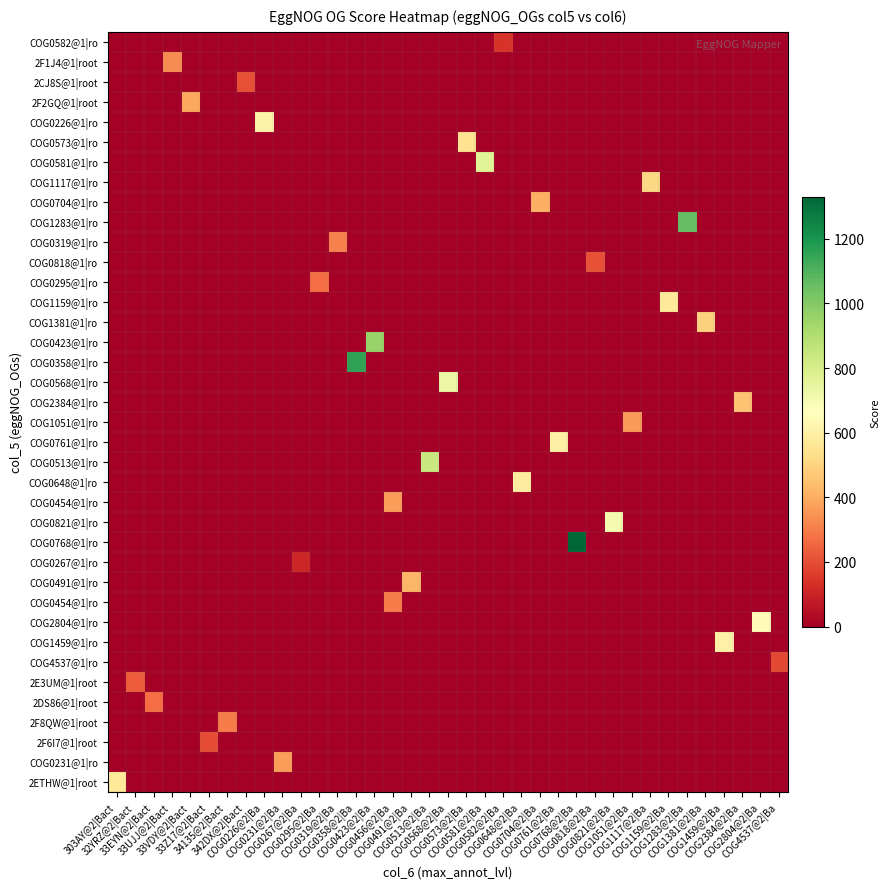

Reading left to right, extract all data points from this chart.

row_0: 303AY@2|Bact=0	32YRZ@2|Bact=0	33EYN@2|Bact=0	33UJJ@2|Bact=0	33VDY@2|Bact=0	33Z17@2|Bact=0	34135@2|Bact=0	342DX@2|Bact=0	COG0226@2|Ba=0	COG0231@2|Ba=0	COG0267@2|Ba=0	COG0295@2|Ba=0	COG0319@2|Ba=0	COG0358@2|Ba=0	COG0423@2|Ba=0	COG0456@2|Ba=0	COG0491@2|Ba=0	COG0513@2|Ba=0	COG0568@2|Ba=0	COG0573@2|Ba=0	COG0581@2|Ba=0	COG0582@2|Ba=143	COG0648@2|Ba=0	COG0704@2|Ba=0	COG0761@2|Ba=0	COG0768@2|Ba=0	COG0818@2|Ba=0	COG0821@2|Ba=0	COG1051@2|Ba=0	COG1117@2|Ba=0	COG1159@2|Ba=0	COG1283@2|Ba=0	COG1381@2|Ba=0	COG1459@2|Ba=0	COG2384@2|Ba=0	COG2804@2|Ba=0	COG4537@2|Ba=0
row_1: 303AY@2|Bact=0	32YRZ@2|Bact=0	33EYN@2|Bact=0	33UJJ@2|Bact=331	33VDY@2|Bact=0	33Z17@2|Bact=0	34135@2|Bact=0	342DX@2|Bact=0	COG0226@2|Ba=0	COG0231@2|Ba=0	COG0267@2|Ba=0	COG0295@2|Ba=0	COG0319@2|Ba=0	COG0358@2|Ba=0	COG0423@2|Ba=0	COG0456@2|Ba=0	COG0491@2|Ba=0	COG0513@2|Ba=0	COG0568@2|Ba=0	COG0573@2|Ba=0	COG0581@2|Ba=0	COG0582@2|Ba=0	COG0648@2|Ba=0	COG0704@2|Ba=0	COG0761@2|Ba=0	COG0768@2|Ba=0	COG0818@2|Ba=0	COG0821@2|Ba=0	COG1051@2|Ba=0	COG1117@2|Ba=0	COG1159@2|Ba=0	COG1283@2|Ba=0	COG1381@2|Ba=0	COG1459@2|Ba=0	COG2384@2|Ba=0	COG2804@2|Ba=0	COG4537@2|Ba=0
row_2: 303AY@2|Bact=0	32YRZ@2|Bact=0	33EYN@2|Bact=0	33UJJ@2|Bact=0	33VDY@2|Bact=0	33Z17@2|Bact=0	34135@2|Bact=0	342DX@2|Bact=203	COG0226@2|Ba=0	COG0231@2|Ba=0	COG0267@2|Ba=0	COG0295@2|Ba=0	COG0319@2|Ba=0	COG0358@2|Ba=0	COG0423@2|Ba=0	COG0456@2|Ba=0	COG0491@2|Ba=0	COG0513@2|Ba=0	COG0568@2|Ba=0	COG0573@2|Ba=0	COG0581@2|Ba=0	COG0582@2|Ba=0	COG0648@2|Ba=0	COG0704@2|Ba=0	COG0761@2|Ba=0	COG0768@2|Ba=0	COG0818@2|Ba=0	COG0821@2|Ba=0	COG1051@2|Ba=0	COG1117@2|Ba=0	COG1159@2|Ba=0	COG1283@2|Ba=0	COG1381@2|Ba=0	COG1459@2|Ba=0	COG2384@2|Ba=0	COG2804@2|Ba=0	COG4537@2|Ba=0
row_3: 303AY@2|Bact=0	32YRZ@2|Bact=0	33EYN@2|Bact=0	33UJJ@2|Bact=0	33VDY@2|Bact=387	33Z17@2|Bact=0	34135@2|Bact=0	342DX@2|Bact=0	COG0226@2|Ba=0	COG0231@2|Ba=0	COG0267@2|Ba=0	COG0295@2|Ba=0	COG0319@2|Ba=0	COG0358@2|Ba=0	COG0423@2|Ba=0	COG0456@2|Ba=0	COG0491@2|Ba=0	COG0513@2|Ba=0	COG0568@2|Ba=0	COG0573@2|Ba=0	COG0581@2|Ba=0	COG0582@2|Ba=0	COG0648@2|Ba=0	COG0704@2|Ba=0	COG0761@2|Ba=0	COG0768@2|Ba=0	COG0818@2|Ba=0	COG0821@2|Ba=0	COG1051@2|Ba=0	COG1117@2|Ba=0	COG1159@2|Ba=0	COG1283@2|Ba=0	COG1381@2|Ba=0	COG1459@2|Ba=0	COG2384@2|Ba=0	COG2804@2|Ba=0	COG4537@2|Ba=0
row_4: 303AY@2|Bact=0	32YRZ@2|Bact=0	33EYN@2|Bact=0	33UJJ@2|Bact=0	33VDY@2|Bact=0	33Z17@2|Bact=0	34135@2|Bact=0	342DX@2|Bact=0	COG0226@2|Ba=611	COG0231@2|Ba=0	COG0267@2|Ba=0	COG0295@2|Ba=0	COG0319@2|Ba=0	COG0358@2|Ba=0	COG0423@2|Ba=0	COG0456@2|Ba=0	COG0491@2|Ba=0	COG0513@2|Ba=0	COG0568@2|Ba=0	COG0573@2|Ba=0	COG0581@2|Ba=0	COG0582@2|Ba=0	COG0648@2|Ba=0	COG0704@2|Ba=0	COG0761@2|Ba=0	COG0768@2|Ba=0	COG0818@2|Ba=0	COG0821@2|Ba=0	COG1051@2|Ba=0	COG1117@2|Ba=0	COG1159@2|Ba=0	COG1283@2|Ba=0	COG1381@2|Ba=0	COG1459@2|Ba=0	COG2384@2|Ba=0	COG2804@2|Ba=0	COG4537@2|Ba=0
row_5: 303AY@2|Bact=0	32YRZ@2|Bact=0	33EYN@2|Bact=0	33UJJ@2|Bact=0	33VDY@2|Bact=0	33Z17@2|Bact=0	34135@2|Bact=0	342DX@2|Bact=0	COG0226@2|Ba=0	COG0231@2|Ba=0	COG0267@2|Ba=0	COG0295@2|Ba=0	COG0319@2|Ba=0	COG0358@2|Ba=0	COG0423@2|Ba=0	COG0456@2|Ba=0	COG0491@2|Ba=0	COG0513@2|Ba=0	COG0568@2|Ba=0	COG0573@2|Ba=548	COG0581@2|Ba=0	COG0582@2|Ba=0	COG0648@2|Ba=0	COG0704@2|Ba=0	COG0761@2|Ba=0	COG0768@2|Ba=0	COG0818@2|Ba=0	COG0821@2|Ba=0	COG1051@2|Ba=0	COG1117@2|Ba=0	COG1159@2|Ba=0	COG1283@2|Ba=0	COG1381@2|Ba=0	COG1459@2|Ba=0	COG2384@2|Ba=0	COG2804@2|Ba=0	COG4537@2|Ba=0
row_6: 303AY@2|Bact=0	32YRZ@2|Bact=0	33EYN@2|Bact=0	33UJJ@2|Bact=0	33VDY@2|Bact=0	33Z17@2|Bact=0	34135@2|Bact=0	342DX@2|Bact=0	COG0226@2|Ba=0	COG0231@2|Ba=0	COG0267@2|Ba=0	COG0295@2|Ba=0	COG0319@2|Ba=0	COG0358@2|Ba=0	COG0423@2|Ba=0	COG0456@2|Ba=0	COG0491@2|Ba=0	COG0513@2|Ba=0	COG0568@2|Ba=0	COG0573@2|Ba=0	COG0581@2|Ba=768	COG0582@2|Ba=0	COG0648@2|Ba=0	COG0704@2|Ba=0	COG0761@2|Ba=0	COG0768@2|Ba=0	COG0818@2|Ba=0	COG0821@2|Ba=0	COG1051@2|Ba=0	COG1117@2|Ba=0	COG1159@2|Ba=0	COG1283@2|Ba=0	COG1381@2|Ba=0	COG1459@2|Ba=0	COG2384@2|Ba=0	COG2804@2|Ba=0	COG4537@2|Ba=0
row_7: 303AY@2|Bact=0	32YRZ@2|Bact=0	33EYN@2|Bact=0	33UJJ@2|Bact=0	33VDY@2|Bact=0	33Z17@2|Bact=0	34135@2|Bact=0	342DX@2|Bact=0	COG0226@2|Ba=0	COG0231@2|Ba=0	COG0267@2|Ba=0	COG0295@2|Ba=0	COG0319@2|Ba=0	COG0358@2|Ba=0	COG0423@2|Ba=0	COG0456@2|Ba=0	COG0491@2|Ba=0	COG0513@2|Ba=0	COG0568@2|Ba=0	COG0573@2|Ba=0	COG0581@2|Ba=0	COG0582@2|Ba=0	COG0648@2|Ba=0	COG0704@2|Ba=0	COG0761@2|Ba=0	COG0768@2|Ba=0	COG0818@2|Ba=0	COG0821@2|Ba=0	COG1051@2|Ba=0	COG1117@2|Ba=510	COG1159@2|Ba=0	COG1283@2|Ba=0	COG1381@2|Ba=0	COG1459@2|Ba=0	COG2384@2|Ba=0	COG2804@2|Ba=0	COG4537@2|Ba=0
row_8: 303AY@2|Bact=0	32YRZ@2|Bact=0	33EYN@2|Bact=0	33UJJ@2|Bact=0	33VDY@2|Bact=0	33Z17@2|Bact=0	34135@2|Bact=0	342DX@2|Bact=0	COG0226@2|Ba=0	COG0231@2|Ba=0	COG0267@2|Ba=0	COG0295@2|Ba=0	COG0319@2|Ba=0	COG0358@2|Ba=0	COG0423@2|Ba=0	COG0456@2|Ba=0	COG0491@2|Ba=0	COG0513@2|Ba=0	COG0568@2|Ba=0	COG0573@2|Ba=0	COG0581@2|Ba=0	COG0582@2|Ba=0	COG0648@2|Ba=0	COG0704@2|Ba=410	COG0761@2|Ba=0	COG0768@2|Ba=0	COG0818@2|Ba=0	COG0821@2|Ba=0	COG1051@2|Ba=0	COG1117@2|Ba=0	COG1159@2|Ba=0	COG1283@2|Ba=0	COG1381@2|Ba=0	COG1459@2|Ba=0	COG2384@2|Ba=0	COG2804@2|Ba=0	COG4537@2|Ba=0
row_9: 303AY@2|Bact=0	32YRZ@2|Bact=0	33EYN@2|Bact=0	33UJJ@2|Bact=0	33VDY@2|Bact=0	33Z17@2|Bact=0	34135@2|Bact=0	342DX@2|Bact=0	COG0226@2|Ba=0	COG0231@2|Ba=0	COG0267@2|Ba=0	COG0295@2|Ba=0	COG0319@2|Ba=0	COG0358@2|Ba=0	COG0423@2|Ba=0	COG0456@2|Ba=0	COG0491@2|Ba=0	COG0513@2|Ba=0	COG0568@2|Ba=0	COG0573@2|Ba=0	COG0581@2|Ba=0	COG0582@2|Ba=0	COG0648@2|Ba=0	COG0704@2|Ba=0	COG0761@2|Ba=0	COG0768@2|Ba=0	COG0818@2|Ba=0	COG0821@2|Ba=0	COG1051@2|Ba=0	COG1117@2|Ba=0	COG1159@2|Ba=0	COG1283@2|Ba=1064	COG1381@2|Ba=0	COG1459@2|Ba=0	COG2384@2|Ba=0	COG2804@2|Ba=0	COG4537@2|Ba=0
row_10: 303AY@2|Bact=0	32YRZ@2|Bact=0	33EYN@2|Bact=0	33UJJ@2|Bact=0	33VDY@2|Bact=0	33Z17@2|Bact=0	34135@2|Bact=0	342DX@2|Bact=0	COG0226@2|Ba=0	COG0231@2|Ba=0	COG0267@2|Ba=0	COG0295@2|Ba=0	COG0319@2|Ba=309	COG0358@2|Ba=0	COG0423@2|Ba=0	COG0456@2|Ba=0	COG0491@2|Ba=0	COG0513@2|Ba=0	COG0568@2|Ba=0	COG0573@2|Ba=0	COG0581@2|Ba=0	COG0582@2|Ba=0	COG0648@2|Ba=0	COG0704@2|Ba=0	COG0761@2|Ba=0	COG0768@2|Ba=0	COG0818@2|Ba=0	COG0821@2|Ba=0	COG1051@2|Ba=0	COG1117@2|Ba=0	COG1159@2|Ba=0	COG1283@2|Ba=0	COG1381@2|Ba=0	COG1459@2|Ba=0	COG2384@2|Ba=0	COG2804@2|Ba=0	COG4537@2|Ba=0
row_11: 303AY@2|Bact=0	32YRZ@2|Bact=0	33EYN@2|Bact=0	33UJJ@2|Bact=0	33VDY@2|Bact=0	33Z17@2|Bact=0	34135@2|Bact=0	342DX@2|Bact=0	COG0226@2|Ba=0	COG0231@2|Ba=0	COG0267@2|Ba=0	COG0295@2|Ba=0	COG0319@2|Ba=0	COG0358@2|Ba=0	COG0423@2|Ba=0	COG0456@2|Ba=0	COG0491@2|Ba=0	COG0513@2|Ba=0	COG0568@2|Ba=0	COG0573@2|Ba=0	COG0581@2|Ba=0	COG0582@2|Ba=0	COG0648@2|Ba=0	COG0704@2|Ba=0	COG0761@2|Ba=0	COG0768@2|Ba=0	COG0818@2|Ba=212	COG0821@2|Ba=0	COG1051@2|Ba=0	COG1117@2|Ba=0	COG1159@2|Ba=0	COG1283@2|Ba=0	COG1381@2|Ba=0	COG1459@2|Ba=0	COG2384@2|Ba=0	COG2804@2|Ba=0	COG4537@2|Ba=0
row_12: 303AY@2|Bact=0	32YRZ@2|Bact=0	33EYN@2|Bact=0	33UJJ@2|Bact=0	33VDY@2|Bact=0	33Z17@2|Bact=0	34135@2|Bact=0	342DX@2|Bact=0	COG0226@2|Ba=0	COG0231@2|Ba=0	COG0267@2|Ba=0	COG0295@2|Ba=268	COG0319@2|Ba=0	COG0358@2|Ba=0	COG0423@2|Ba=0	COG0456@2|Ba=0	COG0491@2|Ba=0	COG0513@2|Ba=0	COG0568@2|Ba=0	COG0573@2|Ba=0	COG0581@2|Ba=0	COG0582@2|Ba=0	COG0648@2|Ba=0	COG0704@2|Ba=0	COG0761@2|Ba=0	COG0768@2|Ba=0	COG0818@2|Ba=0	COG0821@2|Ba=0	COG1051@2|Ba=0	COG1117@2|Ba=0	COG1159@2|Ba=0	COG1283@2|Ba=0	COG1381@2|Ba=0	COG1459@2|Ba=0	COG2384@2|Ba=0	COG2804@2|Ba=0	COG4537@2|Ba=0
row_13: 303AY@2|Bact=0	32YRZ@2|Bact=0	33EYN@2|Bact=0	33UJJ@2|Bact=0	33VDY@2|Bact=0	33Z17@2|Bact=0	34135@2|Bact=0	342DX@2|Bact=0	COG0226@2|Ba=0	COG0231@2|Ba=0	COG0267@2|Ba=0	COG0295@2|Ba=0	COG0319@2|Ba=0	COG0358@2|Ba=0	COG0423@2|Ba=0	COG0456@2|Ba=0	COG0491@2|Ba=0	COG0513@2|Ba=0	COG0568@2|Ba=0	COG0573@2|Ba=0	COG0581@2|Ba=0	COG0582@2|Ba=0	COG0648@2|Ba=0	COG0704@2|Ba=0	COG0761@2|Ba=0	COG0768@2|Ba=0	COG0818@2|Ba=0	COG0821@2|Ba=0	COG1051@2|Ba=0	COG1117@2|Ba=0	COG1159@2|Ba=573	COG1283@2|Ba=0	COG1381@2|Ba=0	COG1459@2|Ba=0	COG2384@2|Ba=0	COG2804@2|Ba=0	COG4537@2|Ba=0
row_14: 303AY@2|Bact=0	32YRZ@2|Bact=0	33EYN@2|Bact=0	33UJJ@2|Bact=0	33VDY@2|Bact=0	33Z17@2|Bact=0	34135@2|Bact=0	342DX@2|Bact=0	COG0226@2|Ba=0	COG0231@2|Ba=0	COG0267@2|Ba=0	COG0295@2|Ba=0	COG0319@2|Ba=0	COG0358@2|Ba=0	COG0423@2|Ba=0	COG0456@2|Ba=0	COG0491@2|Ba=0	COG0513@2|Ba=0	COG0568@2|Ba=0	COG0573@2|Ba=0	COG0581@2|Ba=0	COG0582@2|Ba=0	COG0648@2|Ba=0	COG0704@2|Ba=0	COG0761@2|Ba=0	COG0768@2|Ba=0	COG0818@2|Ba=0	COG0821@2|Ba=0	COG1051@2|Ba=0	COG1117@2|Ba=0	COG1159@2|Ba=0	COG1283@2|Ba=0	COG1381@2|Ba=492	COG1459@2|Ba=0	COG2384@2|Ba=0	COG2804@2|Ba=0	COG4537@2|Ba=0
row_15: 303AY@2|Bact=0	32YRZ@2|Bact=0	33EYN@2|Bact=0	33UJJ@2|Bact=0	33VDY@2|Bact=0	33Z17@2|Bact=0	34135@2|Bact=0	342DX@2|Bact=0	COG0226@2|Ba=0	COG0231@2|Ba=0	COG0267@2|Ba=0	COG0295@2|Ba=0	COG0319@2|Ba=0	COG0358@2|Ba=0	COG0423@2|Ba=959	COG0456@2|Ba=0	COG0491@2|Ba=0	COG0513@2|Ba=0	COG0568@2|Ba=0	COG0573@2|Ba=0	COG0581@2|Ba=0	COG0582@2|Ba=0	COG0648@2|Ba=0	COG0704@2|Ba=0	COG0761@2|Ba=0	COG0768@2|Ba=0	COG0818@2|Ba=0	COG0821@2|Ba=0	COG1051@2|Ba=0	COG1117@2|Ba=0	COG1159@2|Ba=0	COG1283@2|Ba=0	COG1381@2|Ba=0	COG1459@2|Ba=0	COG2384@2|Ba=0	COG2804@2|Ba=0	COG4537@2|Ba=0
row_16: 303AY@2|Bact=0	32YRZ@2|Bact=0	33EYN@2|Bact=0	33UJJ@2|Bact=0	33VDY@2|Bact=0	33Z17@2|Bact=0	34135@2|Bact=0	342DX@2|Bact=0	COG0226@2|Ba=0	COG0231@2|Ba=0	COG0267@2|Ba=0	COG0295@2|Ba=0	COG0319@2|Ba=0	COG0358@2|Ba=1155	COG0423@2|Ba=0	COG0456@2|Ba=0	COG0491@2|Ba=0	COG0513@2|Ba=0	COG0568@2|Ba=0	COG0573@2|Ba=0	COG0581@2|Ba=0	COG0582@2|Ba=0	COG0648@2|Ba=0	COG0704@2|Ba=0	COG0761@2|Ba=0	COG0768@2|Ba=0	COG0818@2|Ba=0	COG0821@2|Ba=0	COG1051@2|Ba=0	COG1117@2|Ba=0	COG1159@2|Ba=0	COG1283@2|Ba=0	COG1381@2|Ba=0	COG1459@2|Ba=0	COG2384@2|Ba=0	COG2804@2|Ba=0	COG4537@2|Ba=0
row_17: 303AY@2|Bact=0	32YRZ@2|Bact=0	33EYN@2|Bact=0	33UJJ@2|Bact=0	33VDY@2|Bact=0	33Z17@2|Bact=0	34135@2|Bact=0	342DX@2|Bact=0	COG0226@2|Ba=0	COG0231@2|Ba=0	COG0267@2|Ba=0	COG0295@2|Ba=0	COG0319@2|Ba=0	COG0358@2|Ba=0	COG0423@2|Ba=0	COG0456@2|Ba=0	COG0491@2|Ba=0	COG0513@2|Ba=0	COG0568@2|Ba=728	COG0573@2|Ba=0	COG0581@2|Ba=0	COG0582@2|Ba=0	COG0648@2|Ba=0	COG0704@2|Ba=0	COG0761@2|Ba=0	COG0768@2|Ba=0	COG0818@2|Ba=0	COG0821@2|Ba=0	COG1051@2|Ba=0	COG1117@2|Ba=0	COG1159@2|Ba=0	COG1283@2|Ba=0	COG1381@2|Ba=0	COG1459@2|Ba=0	COG2384@2|Ba=0	COG2804@2|Ba=0	COG4537@2|Ba=0
row_18: 303AY@2|Bact=0	32YRZ@2|Bact=0	33EYN@2|Bact=0	33UJJ@2|Bact=0	33VDY@2|Bact=0	33Z17@2|Bact=0	34135@2|Bact=0	342DX@2|Bact=0	COG0226@2|Ba=0	COG0231@2|Ba=0	COG0267@2|Ba=0	COG0295@2|Ba=0	COG0319@2|Ba=0	COG0358@2|Ba=0	COG0423@2|Ba=0	COG0456@2|Ba=0	COG0491@2|Ba=0	COG0513@2|Ba=0	COG0568@2|Ba=0	COG0573@2|Ba=0	COG0581@2|Ba=0	COG0582@2|Ba=0	COG0648@2|Ba=0	COG0704@2|Ba=0	COG0761@2|Ba=0	COG0768@2|Ba=0	COG0818@2|Ba=0	COG0821@2|Ba=0	COG1051@2|Ba=0	COG1117@2|Ba=0	COG1159@2|Ba=0	COG1283@2|Ba=0	COG1381@2|Ba=0	COG1459@2|Ba=0	COG2384@2|Ba=456	COG2804@2|Ba=0	COG4537@2|Ba=0
row_19: 303AY@2|Bact=0	32YRZ@2|Bact=0	33EYN@2|Bact=0	33UJJ@2|Bact=0	33VDY@2|Bact=0	33Z17@2|Bact=0	34135@2|Bact=0	342DX@2|Bact=0	COG0226@2|Ba=0	COG0231@2|Ba=0	COG0267@2|Ba=0	COG0295@2|Ba=0	COG0319@2|Ba=0	COG0358@2|Ba=0	COG0423@2|Ba=0	COG0456@2|Ba=0	COG0491@2|Ba=0	COG0513@2|Ba=0	COG0568@2|Ba=0	COG0573@2|Ba=0	COG0581@2|Ba=0	COG0582@2|Ba=0	COG0648@2|Ba=0	COG0704@2|Ba=0	COG0761@2|Ba=0	COG0768@2|Ba=0	COG0818@2|Ba=0	COG0821@2|Ba=0	COG1051@2|Ba=362	COG1117@2|Ba=0	COG1159@2|Ba=0	COG1283@2|Ba=0	COG1381@2|Ba=0	COG1459@2|Ba=0	COG2384@2|Ba=0	COG2804@2|Ba=0	COG4537@2|Ba=0
row_20: 303AY@2|Bact=0	32YRZ@2|Bact=0	33EYN@2|Bact=0	33UJJ@2|Bact=0	33VDY@2|Bact=0	33Z17@2|Bact=0	34135@2|Bact=0	342DX@2|Bact=0	COG0226@2|Ba=0	COG0231@2|Ba=0	COG0267@2|Ba=0	COG0295@2|Ba=0	COG0319@2|Ba=0	COG0358@2|Ba=0	COG0423@2|Ba=0	COG0456@2|Ba=0	COG0491@2|Ba=0	COG0513@2|Ba=0	COG0568@2|Ba=0	COG0573@2|Ba=0	COG0581@2|Ba=0	COG0582@2|Ba=0	COG0648@2|Ba=0	COG0704@2|Ba=0	COG0761@2|Ba=600	COG0768@2|Ba=0	COG0818@2|Ba=0	COG0821@2|Ba=0	COG1051@2|Ba=0	COG1117@2|Ba=0	COG1159@2|Ba=0	COG1283@2|Ba=0	COG1381@2|Ba=0	COG1459@2|Ba=0	COG2384@2|Ba=0	COG2804@2|Ba=0	COG4537@2|Ba=0
row_21: 303AY@2|Bact=0	32YRZ@2|Bact=0	33EYN@2|Bact=0	33UJJ@2|Bact=0	33VDY@2|Bact=0	33Z17@2|Bact=0	34135@2|Bact=0	342DX@2|Bact=0	COG0226@2|Ba=0	COG0231@2|Ba=0	COG0267@2|Ba=0	COG0295@2|Ba=0	COG0319@2|Ba=0	COG0358@2|Ba=0	COG0423@2|Ba=0	COG0456@2|Ba=0	COG0491@2|Ba=0	COG0513@2|Ba=837	COG0568@2|Ba=0	COG0573@2|Ba=0	COG0581@2|Ba=0	COG0582@2|Ba=0	COG0648@2|Ba=0	COG0704@2|Ba=0	COG0761@2|Ba=0	COG0768@2|Ba=0	COG0818@2|Ba=0	COG0821@2|Ba=0	COG1051@2|Ba=0	COG1117@2|Ba=0	COG1159@2|Ba=0	COG1283@2|Ba=0	COG1381@2|Ba=0	COG1459@2|Ba=0	COG2384@2|Ba=0	COG2804@2|Ba=0	COG4537@2|Ba=0
row_22: 303AY@2|Bact=0	32YRZ@2|Bact=0	33EYN@2|Bact=0	33UJJ@2|Bact=0	33VDY@2|Bact=0	33Z17@2|Bact=0	34135@2|Bact=0	342DX@2|Bact=0	COG0226@2|Ba=0	COG0231@2|Ba=0	COG0267@2|Ba=0	COG0295@2|Ba=0	COG0319@2|Ba=0	COG0358@2|Ba=0	COG0423@2|Ba=0	COG0456@2|Ba=0	COG0491@2|Ba=0	COG0513@2|Ba=0	COG0568@2|Ba=0	COG0573@2|Ba=0	COG0581@2|Ba=0	COG0582@2|Ba=0	COG0648@2|Ba=584	COG0704@2|Ba=0	COG0761@2|Ba=0	COG0768@2|Ba=0	COG0818@2|Ba=0	COG0821@2|Ba=0	COG1051@2|Ba=0	COG1117@2|Ba=0	COG1159@2|Ba=0	COG1283@2|Ba=0	COG1381@2|Ba=0	COG1459@2|Ba=0	COG2384@2|Ba=0	COG2804@2|Ba=0	COG4537@2|Ba=0
row_23: 303AY@2|Bact=0	32YRZ@2|Bact=0	33EYN@2|Bact=0	33UJJ@2|Bact=0	33VDY@2|Bact=0	33Z17@2|Bact=0	34135@2|Bact=0	342DX@2|Bact=0	COG0226@2|Ba=0	COG0231@2|Ba=0	COG0267@2|Ba=0	COG0295@2|Ba=0	COG0319@2|Ba=0	COG0358@2|Ba=0	COG0423@2|Ba=0	COG0456@2|Ba=365	COG0491@2|Ba=0	COG0513@2|Ba=0	COG0568@2|Ba=0	COG0573@2|Ba=0	COG0581@2|Ba=0	COG0582@2|Ba=0	COG0648@2|Ba=0	COG0704@2|Ba=0	COG0761@2|Ba=0	COG0768@2|Ba=0	COG0818@2|Ba=0	COG0821@2|Ba=0	COG1051@2|Ba=0	COG1117@2|Ba=0	COG1159@2|Ba=0	COG1283@2|Ba=0	COG1381@2|Ba=0	COG1459@2|Ba=0	COG2384@2|Ba=0	COG2804@2|Ba=0	COG4537@2|Ba=0
row_24: 303AY@2|Bact=0	32YRZ@2|Bact=0	33EYN@2|Bact=0	33UJJ@2|Bact=0	33VDY@2|Bact=0	33Z17@2|Bact=0	34135@2|Bact=0	342DX@2|Bact=0	COG0226@2|Ba=0	COG0231@2|Ba=0	COG0267@2|Ba=0	COG0295@2|Ba=0	COG0319@2|Ba=0	COG0358@2|Ba=0	COG0423@2|Ba=0	COG0456@2|Ba=0	COG0491@2|Ba=0	COG0513@2|Ba=0	COG0568@2|Ba=0	COG0573@2|Ba=0	COG0581@2|Ba=0	COG0582@2|Ba=0	COG0648@2|Ba=0	COG0704@2|Ba=0	COG0761@2|Ba=0	COG0768@2|Ba=0	COG0818@2|Ba=0	COG0821@2|Ba=697	COG1051@2|Ba=0	COG1117@2|Ba=0	COG1159@2|Ba=0	COG1283@2|Ba=0	COG1381@2|Ba=0	COG1459@2|Ba=0	COG2384@2|Ba=0	COG2804@2|Ba=0	COG4537@2|Ba=0
row_25: 303AY@2|Bact=0	32YRZ@2|Bact=0	33EYN@2|Bact=0	33UJJ@2|Bact=0	33VDY@2|Bact=0	33Z17@2|Bact=0	34135@2|Bact=0	342DX@2|Bact=0	COG0226@2|Ba=0	COG0231@2|Ba=0	COG0267@2|Ba=0	COG0295@2|Ba=0	COG0319@2|Ba=0	COG0358@2|Ba=0	COG0423@2|Ba=0	COG0456@2|Ba=0	COG0491@2|Ba=0	COG0513@2|Ba=0	COG0568@2|Ba=0	COG0573@2|Ba=0	COG0581@2|Ba=0	COG0582@2|Ba=0	COG0648@2|Ba=0	COG0704@2|Ba=0	COG0761@2|Ba=0	COG0768@2|Ba=1329	COG0818@2|Ba=0	COG0821@2|Ba=0	COG1051@2|Ba=0	COG1117@2|Ba=0	COG1159@2|Ba=0	COG1283@2|Ba=0	COG1381@2|Ba=0	COG1459@2|Ba=0	COG2384@2|Ba=0	COG2804@2|Ba=0	COG4537@2|Ba=0
row_26: 303AY@2|Bact=0	32YRZ@2|Bact=0	33EYN@2|Bact=0	33UJJ@2|Bact=0	33VDY@2|Bact=0	33Z17@2|Bact=0	34135@2|Bact=0	342DX@2|Bact=0	COG0226@2|Ba=0	COG0231@2|Ba=0	COG0267@2|Ba=107	COG0295@2|Ba=0	COG0319@2|Ba=0	COG0358@2|Ba=0	COG0423@2|Ba=0	COG0456@2|Ba=0	COG0491@2|Ba=0	COG0513@2|Ba=0	COG0568@2|Ba=0	COG0573@2|Ba=0	COG0581@2|Ba=0	COG0582@2|Ba=0	COG0648@2|Ba=0	COG0704@2|Ba=0	COG0761@2|Ba=0	COG0768@2|Ba=0	COG0818@2|Ba=0	COG0821@2|Ba=0	COG1051@2|Ba=0	COG1117@2|Ba=0	COG1159@2|Ba=0	COG1283@2|Ba=0	COG1381@2|Ba=0	COG1459@2|Ba=0	COG2384@2|Ba=0	COG2804@2|Ba=0	COG4537@2|Ba=0
row_27: 303AY@2|Bact=0	32YRZ@2|Bact=0	33EYN@2|Bact=0	33UJJ@2|Bact=0	33VDY@2|Bact=0	33Z17@2|Bact=0	34135@2|Bact=0	342DX@2|Bact=0	COG0226@2|Ba=0	COG0231@2|Ba=0	COG0267@2|Ba=0	COG0295@2|Ba=0	COG0319@2|Ba=0	COG0358@2|Ba=0	COG0423@2|Ba=0	COG0456@2|Ba=0	COG0491@2|Ba=421	COG0513@2|Ba=0	COG0568@2|Ba=0	COG0573@2|Ba=0	COG0581@2|Ba=0	COG0582@2|Ba=0	COG0648@2|Ba=0	COG0704@2|Ba=0	COG0761@2|Ba=0	COG0768@2|Ba=0	COG0818@2|Ba=0	COG0821@2|Ba=0	COG1051@2|Ba=0	COG1117@2|Ba=0	COG1159@2|Ba=0	COG1283@2|Ba=0	COG1381@2|Ba=0	COG1459@2|Ba=0	COG2384@2|Ba=0	COG2804@2|Ba=0	COG4537@2|Ba=0
row_28: 303AY@2|Bact=0	32YRZ@2|Bact=0	33EYN@2|Bact=0	33UJJ@2|Bact=0	33VDY@2|Bact=0	33Z17@2|Bact=0	34135@2|Bact=0	342DX@2|Bact=0	COG0226@2|Ba=0	COG0231@2|Ba=0	COG0267@2|Ba=0	COG0295@2|Ba=0	COG0319@2|Ba=0	COG0358@2|Ba=0	COG0423@2|Ba=0	COG0456@2|Ba=300	COG0491@2|Ba=0	COG0513@2|Ba=0	COG0568@2|Ba=0	COG0573@2|Ba=0	COG0581@2|Ba=0	COG0582@2|Ba=0	COG0648@2|Ba=0	COG0704@2|Ba=0	COG0761@2|Ba=0	COG0768@2|Ba=0	COG0818@2|Ba=0	COG0821@2|Ba=0	COG1051@2|Ba=0	COG1117@2|Ba=0	COG1159@2|Ba=0	COG1283@2|Ba=0	COG1381@2|Ba=0	COG1459@2|Ba=0	COG2384@2|Ba=0	COG2804@2|Ba=0	COG4537@2|Ba=0
row_29: 303AY@2|Bact=0	32YRZ@2|Bact=0	33EYN@2|Bact=0	33UJJ@2|Bact=0	33VDY@2|Bact=0	33Z17@2|Bact=0	34135@2|Bact=0	342DX@2|Bact=0	COG0226@2|Ba=0	COG0231@2|Ba=0	COG0267@2|Ba=0	COG0295@2|Ba=0	COG0319@2|Ba=0	COG0358@2|Ba=0	COG0423@2|Ba=0	COG0456@2|Ba=0	COG0491@2|Ba=0	COG0513@2|Ba=0	COG0568@2|Ba=0	COG0573@2|Ba=0	COG0581@2|Ba=0	COG0582@2|Ba=0	COG0648@2|Ba=0	COG0704@2|Ba=0	COG0761@2|Ba=0	COG0768@2|Ba=0	COG0818@2|Ba=0	COG0821@2|Ba=0	COG1051@2|Ba=0	COG1117@2|Ba=0	COG1159@2|Ba=0	COG1283@2|Ba=0	COG1381@2|Ba=0	COG1459@2|Ba=0	COG2384@2|Ba=0	COG2804@2|Ba=654	COG4537@2|Ba=0
row_30: 303AY@2|Bact=0	32YRZ@2|Bact=0	33EYN@2|Bact=0	33UJJ@2|Bact=0	33VDY@2|Bact=0	33Z17@2|Bact=0	34135@2|Bact=0	342DX@2|Bact=0	COG0226@2|Ba=0	COG0231@2|Ba=0	COG0267@2|Ba=0	COG0295@2|Ba=0	COG0319@2|Ba=0	COG0358@2|Ba=0	COG0423@2|Ba=0	COG0456@2|Ba=0	COG0491@2|Ba=0	COG0513@2|Ba=0	COG0568@2|Ba=0	COG0573@2|Ba=0	COG0581@2|Ba=0	COG0582@2|Ba=0	COG0648@2|Ba=0	COG0704@2|Ba=0	COG0761@2|Ba=0	COG0768@2|Ba=0	COG0818@2|Ba=0	COG0821@2|Ba=0	COG1051@2|Ba=0	COG1117@2|Ba=0	COG1159@2|Ba=0	COG1283@2|Ba=0	COG1381@2|Ba=0	COG1459@2|Ba=605	COG2384@2|Ba=0	COG2804@2|Ba=0	COG4537@2|Ba=0
row_31: 303AY@2|Bact=0	32YRZ@2|Bact=0	33EYN@2|Bact=0	33UJJ@2|Bact=0	33VDY@2|Bact=0	33Z17@2|Bact=0	34135@2|Bact=0	342DX@2|Bact=0	COG0226@2|Ba=0	COG0231@2|Ba=0	COG0267@2|Ba=0	COG0295@2|Ba=0	COG0319@2|Ba=0	COG0358@2|Ba=0	COG0423@2|Ba=0	COG0456@2|Ba=0	COG0491@2|Ba=0	COG0513@2|Ba=0	COG0568@2|Ba=0	COG0573@2|Ba=0	COG0581@2|Ba=0	COG0582@2|Ba=0	COG0648@2|Ba=0	COG0704@2|Ba=0	COG0761@2|Ba=0	COG0768@2|Ba=0	COG0818@2|Ba=0	COG0821@2|Ba=0	COG1051@2|Ba=0	COG1117@2|Ba=0	COG1159@2|Ba=0	COG1283@2|Ba=0	COG1381@2|Ba=0	COG1459@2|Ba=0	COG2384@2|Ba=0	COG2804@2|Ba=0	COG4537@2|Ba=192
row_32: 303AY@2|Bact=0	32YRZ@2|Bact=231	33EYN@2|Bact=0	33UJJ@2|Bact=0	33VDY@2|Bact=0	33Z17@2|Bact=0	34135@2|Bact=0	342DX@2|Bact=0	COG0226@2|Ba=0	COG0231@2|Ba=0	COG0267@2|Ba=0	COG0295@2|Ba=0	COG0319@2|Ba=0	COG0358@2|Ba=0	COG0423@2|Ba=0	COG0456@2|Ba=0	COG0491@2|Ba=0	COG0513@2|Ba=0	COG0568@2|Ba=0	COG0573@2|Ba=0	COG0581@2|Ba=0	COG0582@2|Ba=0	COG0648@2|Ba=0	COG0704@2|Ba=0	COG0761@2|Ba=0	COG0768@2|Ba=0	COG0818@2|Ba=0	COG0821@2|Ba=0	COG1051@2|Ba=0	COG1117@2|Ba=0	COG1159@2|Ba=0	COG1283@2|Ba=0	COG1381@2|Ba=0	COG1459@2|Ba=0	COG2384@2|Ba=0	COG2804@2|Ba=0	COG4537@2|Ba=0
row_33: 303AY@2|Bact=0	32YRZ@2|Bact=0	33EYN@2|Bact=269	33UJJ@2|Bact=0	33VDY@2|Bact=0	33Z17@2|Bact=0	34135@2|Bact=0	342DX@2|Bact=0	COG0226@2|Ba=0	COG0231@2|Ba=0	COG0267@2|Ba=0	COG0295@2|Ba=0	COG0319@2|Ba=0	COG0358@2|Ba=0	COG0423@2|Ba=0	COG0456@2|Ba=0	COG0491@2|Ba=0	COG0513@2|Ba=0	COG0568@2|Ba=0	COG0573@2|Ba=0	COG0581@2|Ba=0	COG0582@2|Ba=0	COG0648@2|Ba=0	COG0704@2|Ba=0	COG0761@2|Ba=0	COG0768@2|Ba=0	COG0818@2|Ba=0	COG0821@2|Ba=0	COG1051@2|Ba=0	COG1117@2|Ba=0	COG1159@2|Ba=0	COG1283@2|Ba=0	COG1381@2|Ba=0	COG1459@2|Ba=0	COG2384@2|Ba=0	COG2804@2|Ba=0	COG4537@2|Ba=0
row_34: 303AY@2|Bact=0	32YRZ@2|Bact=0	33EYN@2|Bact=0	33UJJ@2|Bact=0	33VDY@2|Bact=0	33Z17@2|Bact=0	34135@2|Bact=299	342DX@2|Bact=0	COG0226@2|Ba=0	COG0231@2|Ba=0	COG0267@2|Ba=0	COG0295@2|Ba=0	COG0319@2|Ba=0	COG0358@2|Ba=0	COG0423@2|Ba=0	COG0456@2|Ba=0	COG0491@2|Ba=0	COG0513@2|Ba=0	COG0568@2|Ba=0	COG0573@2|Ba=0	COG0581@2|Ba=0	COG0582@2|Ba=0	COG0648@2|Ba=0	COG0704@2|Ba=0	COG0761@2|Ba=0	COG0768@2|Ba=0	COG0818@2|Ba=0	COG0821@2|Ba=0	COG1051@2|Ba=0	COG1117@2|Ba=0	COG1159@2|Ba=0	COG1283@2|Ba=0	COG1381@2|Ba=0	COG1459@2|Ba=0	COG2384@2|Ba=0	COG2804@2|Ba=0	COG4537@2|Ba=0
row_35: 303AY@2|Bact=0	32YRZ@2|Bact=0	33EYN@2|Bact=0	33UJJ@2|Bact=0	33VDY@2|Bact=0	33Z17@2|Bact=200	34135@2|Bact=0	342DX@2|Bact=0	COG0226@2|Ba=0	COG0231@2|Ba=0	COG0267@2|Ba=0	COG0295@2|Ba=0	COG0319@2|Ba=0	COG0358@2|Ba=0	COG0423@2|Ba=0	COG0456@2|Ba=0	COG0491@2|Ba=0	COG0513@2|Ba=0	COG0568@2|Ba=0	COG0573@2|Ba=0	COG0581@2|Ba=0	COG0582@2|Ba=0	COG0648@2|Ba=0	COG0704@2|Ba=0	COG0761@2|Ba=0	COG0768@2|Ba=0	COG0818@2|Ba=0	COG0821@2|Ba=0	COG1051@2|Ba=0	COG1117@2|Ba=0	COG1159@2|Ba=0	COG1283@2|Ba=0	COG1381@2|Ba=0	COG1459@2|Ba=0	COG2384@2|Ba=0	COG2804@2|Ba=0	COG4537@2|Ba=0
row_36: 303AY@2|Bact=0	32YRZ@2|Bact=0	33EYN@2|Bact=0	33UJJ@2|Bact=0	33VDY@2|Bact=0	33Z17@2|Bact=0	34135@2|Bact=0	342DX@2|Bact=0	COG0226@2|Ba=0	COG0231@2|Ba=368	COG0267@2|Ba=0	COG0295@2|Ba=0	COG0319@2|Ba=0	COG0358@2|Ba=0	COG0423@2|Ba=0	COG0456@2|Ba=0	COG0491@2|Ba=0	COG0513@2|Ba=0	COG0568@2|Ba=0	COG0573@2|Ba=0	COG0581@2|Ba=0	COG0582@2|Ba=0	COG0648@2|Ba=0	COG0704@2|Ba=0	COG0761@2|Ba=0	COG0768@2|Ba=0	COG0818@2|Ba=0	COG0821@2|Ba=0	COG1051@2|Ba=0	COG1117@2|Ba=0	COG1159@2|Ba=0	COG1283@2|Ba=0	COG1381@2|Ba=0	COG1459@2|Ba=0	COG2384@2|Ba=0	COG2804@2|Ba=0	COG4537@2|Ba=0
row_37: 303AY@2|Bact=572	32YRZ@2|Bact=0	33EYN@2|Bact=0	33UJJ@2|Bact=0	33VDY@2|Bact=0	33Z17@2|Bact=0	34135@2|Bact=0	342DX@2|Bact=0	COG0226@2|Ba=0	COG0231@2|Ba=0	COG0267@2|Ba=0	COG0295@2|Ba=0	COG0319@2|Ba=0	COG0358@2|Ba=0	COG0423@2|Ba=0	COG0456@2|Ba=0	COG0491@2|Ba=0	COG0513@2|Ba=0	COG0568@2|Ba=0	COG0573@2|Ba=0	COG0581@2|Ba=0	COG0582@2|Ba=0	COG0648@2|Ba=0	COG0704@2|Ba=0	COG0761@2|Ba=0	COG0768@2|Ba=0	COG0818@2|Ba=0	COG0821@2|Ba=0	COG1051@2|Ba=0	COG1117@2|Ba=0	COG1159@2|Ba=0	COG1283@2|Ba=0	COG1381@2|Ba=0	COG1459@2|Ba=0	COG2384@2|Ba=0	COG2804@2|Ba=0	COG4537@2|Ba=0